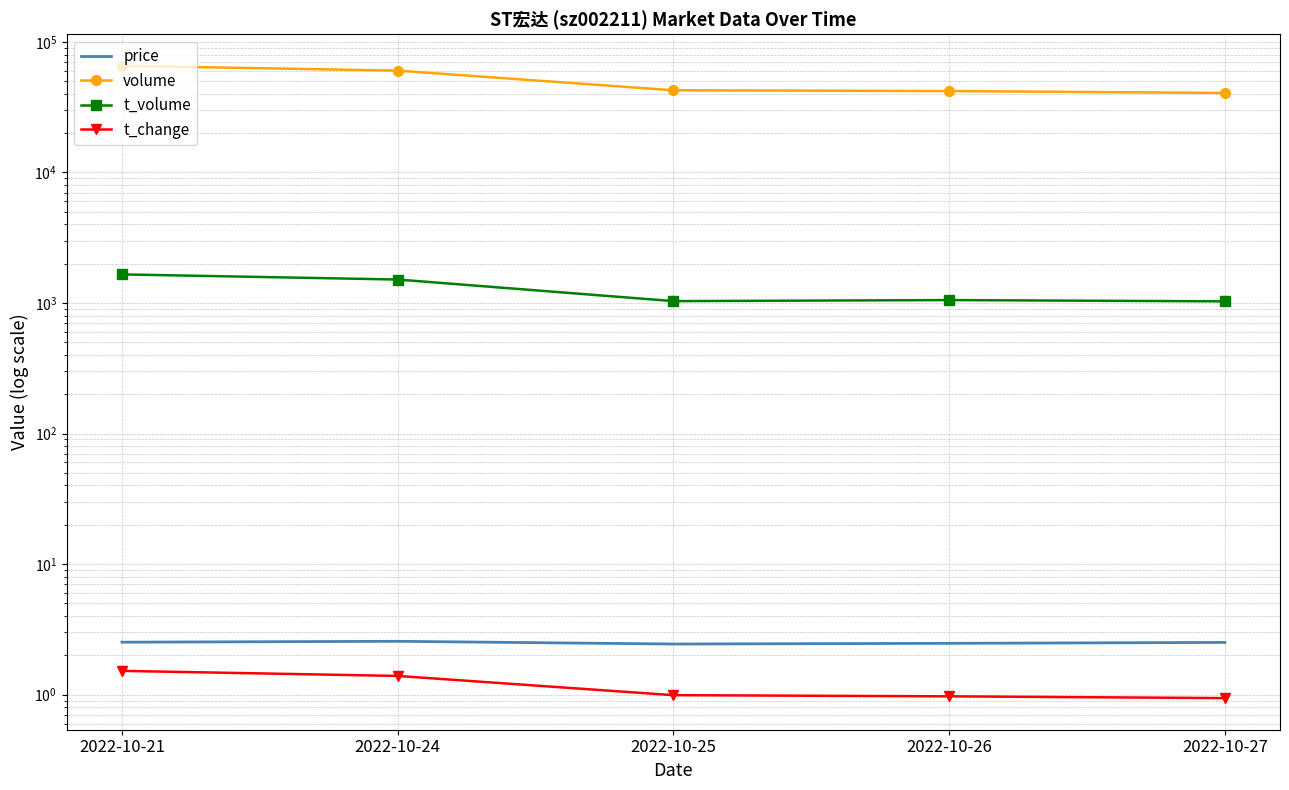

Reading left to right, list all the values displayed in this chart.

price: 2.5	2.6	2.4	2.5	2.5
volume: 65597.0	60208.0	42591.0	41993.0	40628.0
t_volume: 1655.0	1512.0	1033.0	1052.0	1029.0
t_change: 1.5	1.4	1.0	1.0	0.9